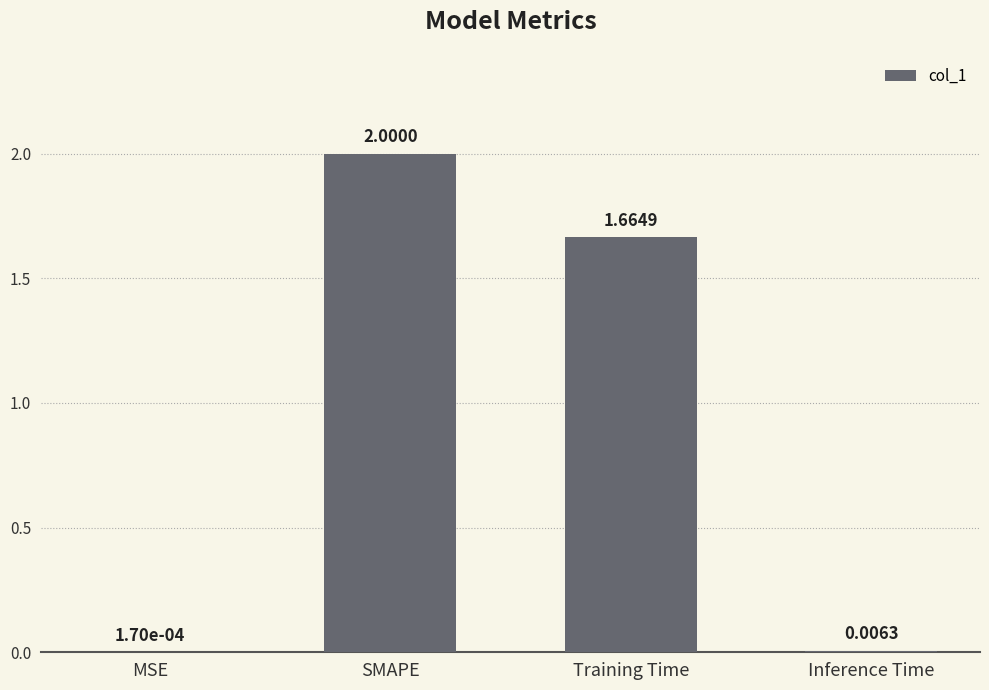

Which label corresponds to the largest value in the chart?

SMAPE